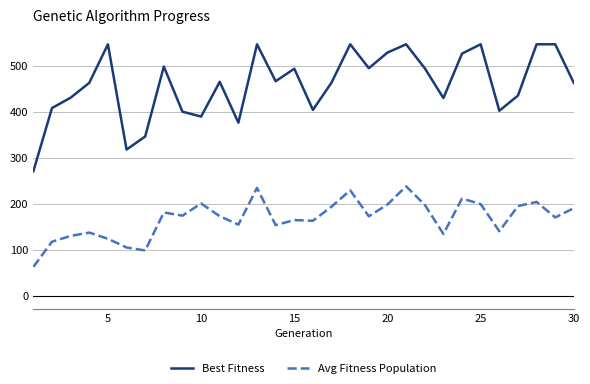

Which series has the largest total across all categories?

Best Fitness